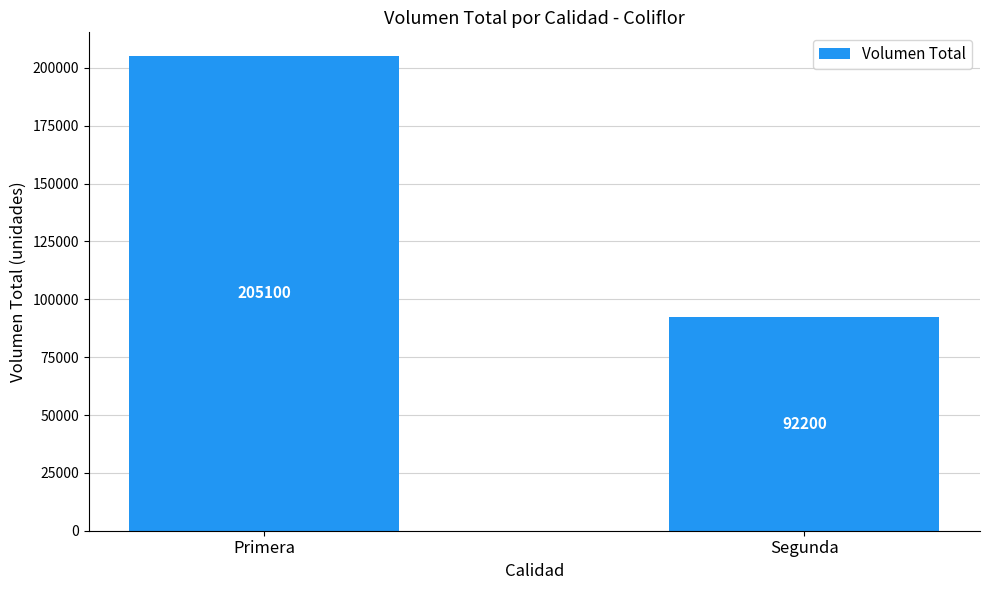

Reading right to left, what are all the values shown in this chart?

Segunda=92200	Primera=205100